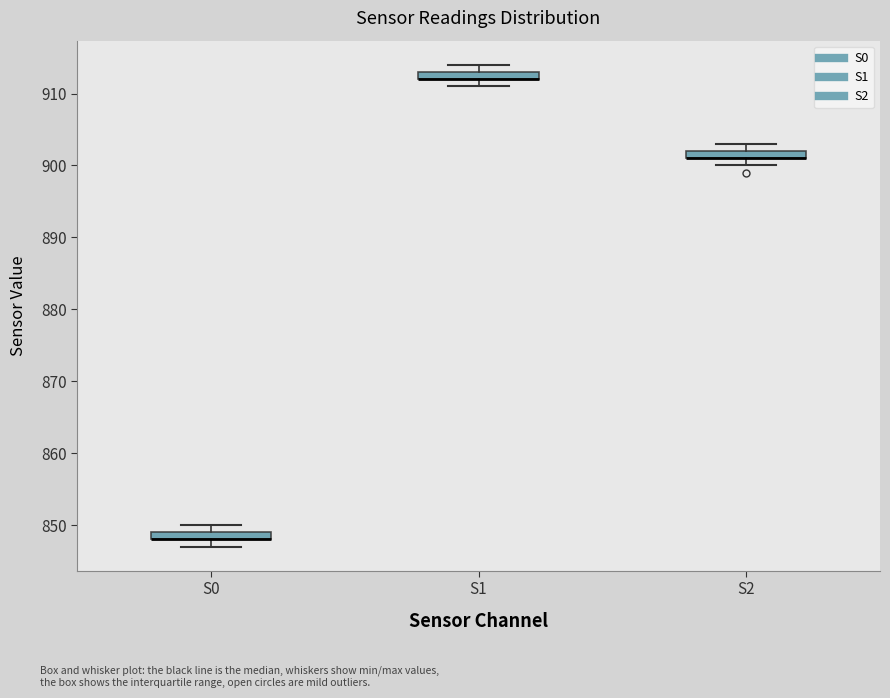

Where is the lower edge of the box for S1 on the y-axis? The values are not printed on the chart, so give them approximately, as read against the axis.

912